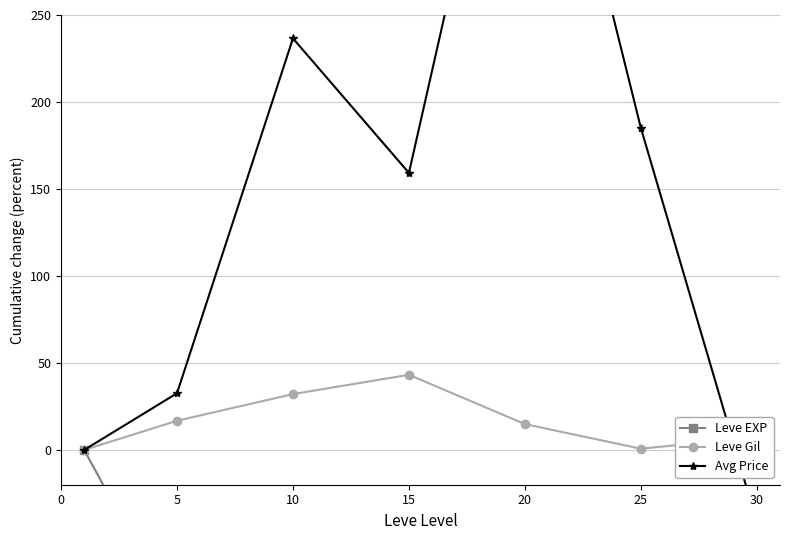

How many values in the Leve EXP series exceed -92?

3